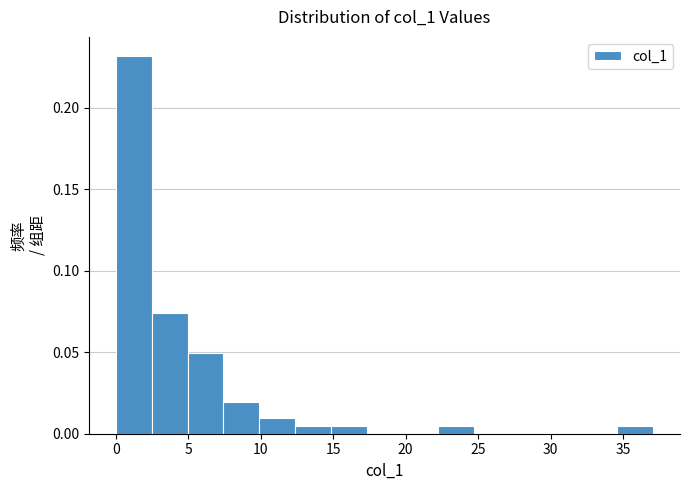

Reading left to right, transcribe this chart: for each bar, give the range it covers on the x-axis and its height. Neither the bar edges nor the heights are printed on the chart, so give them approximately, as read against the axes.

0.0 to 2.5: 0.230
2.5 to 5.0: 0.075
5.0 to 7.5: 0.050
7.5 to 10.0: 0.020
10.0 to 12.5: 0.010
12.5 to 15.0: under 0.005
15.0 to 17.5: under 0.005
17.5 to 20.0: 0
20.0 to 22.0: 0
22.0 to 24.5: under 0.005
24.5 to 27.0: 0
27.0 to 29.5: 0
29.5 to 32.0: 0
32.0 to 34.5: 0
34.5 to 37.0: under 0.005